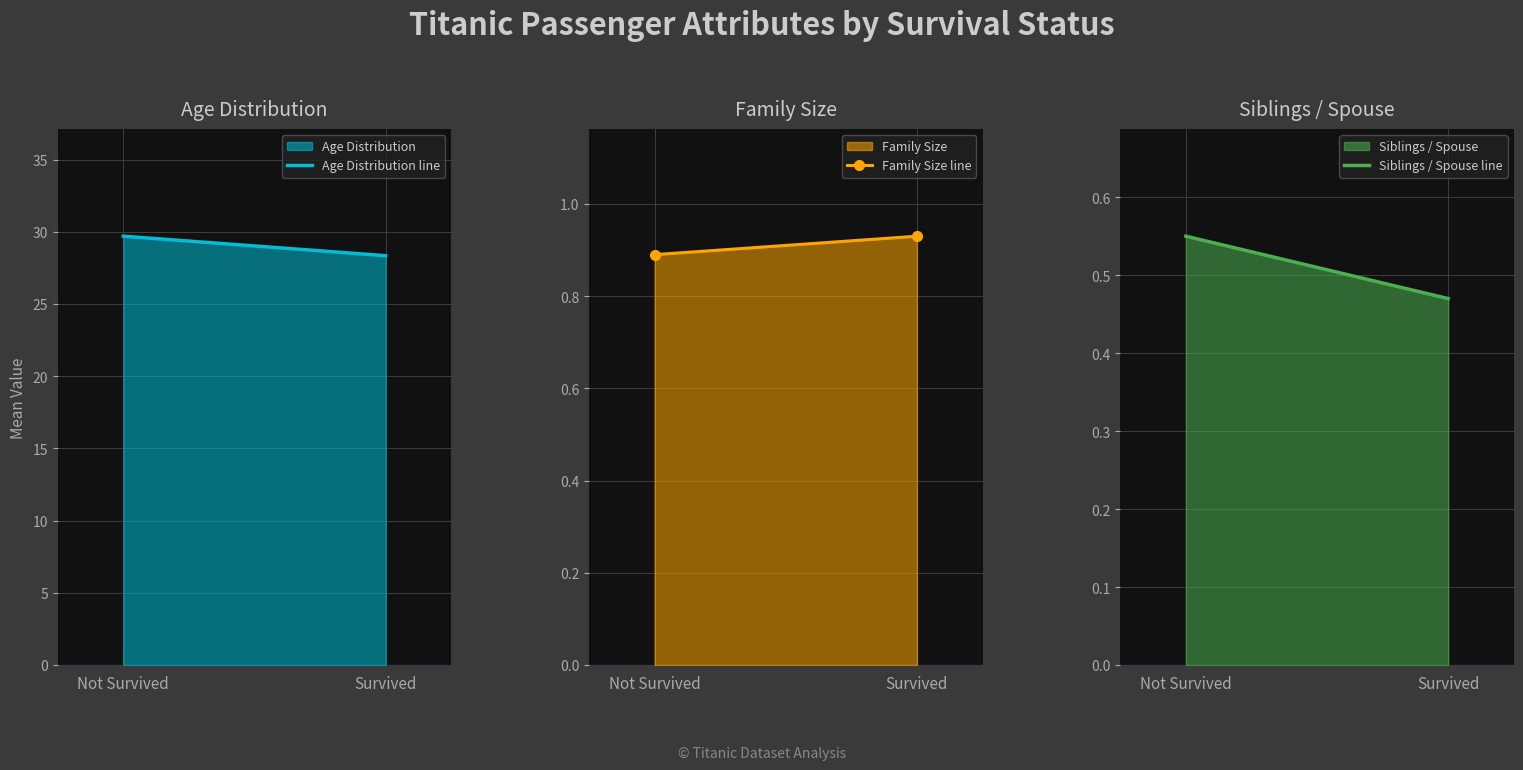

What are all the series names shown in the legend?

Age Distribution line, Family Size line, Siblings / Spouse line